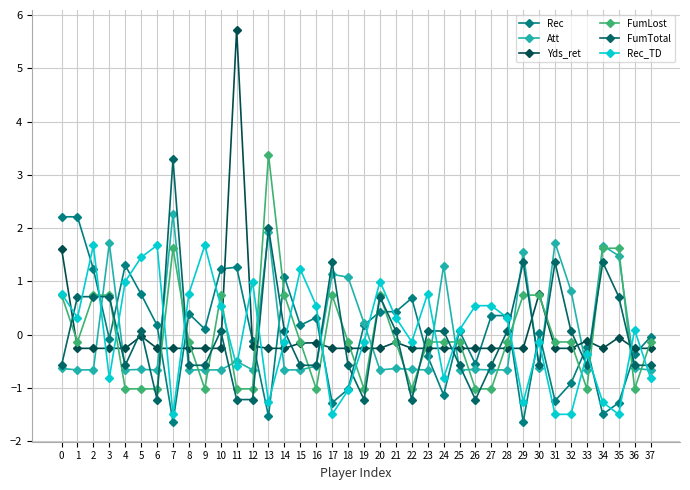

Which series has the largest total across all categories?

FumTotal